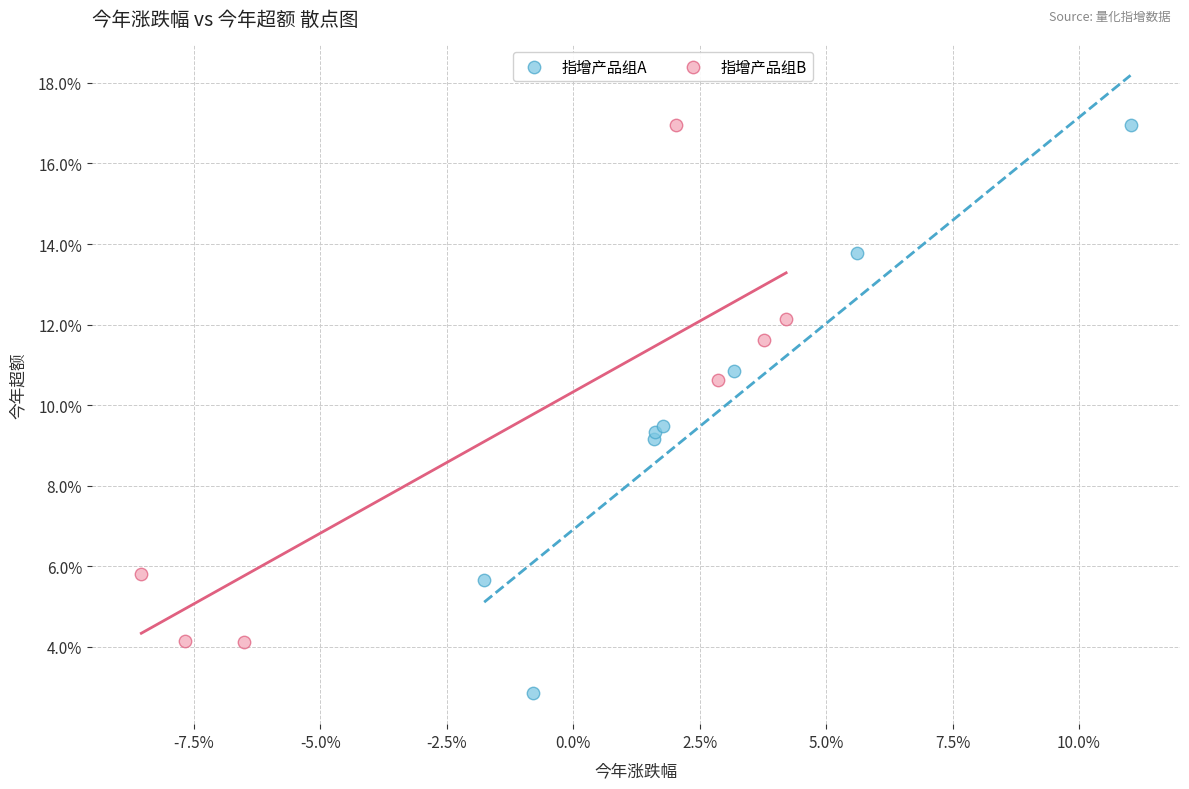

Which series has the widest spread of Y values?

指增产品组A